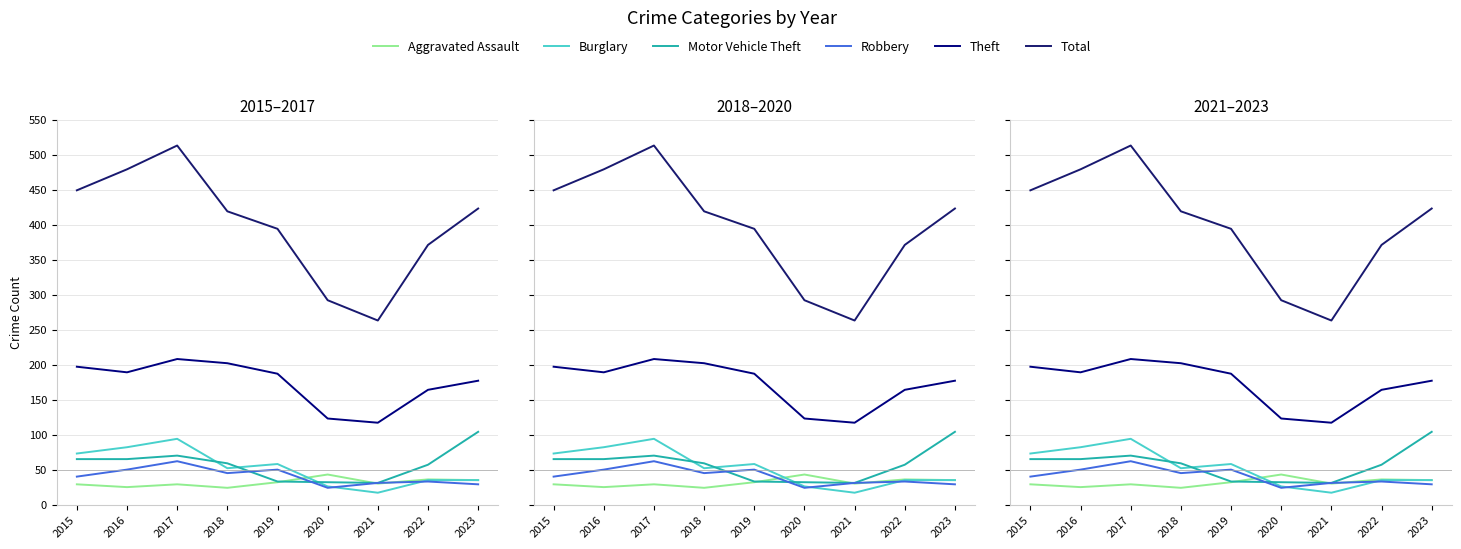

Reading right to left, extract all data points from this chart.

Aggravated Assault: 35	36	30	43	32	24	29	25	29
Burglary: 35	35	17	26	58	52	94	82	73
Motor Vehicle Theft: 104	57	31	32	33	59	70	65	65
Robbery: 29	33	31	24	50	45	62	50	40
Theft: 177	164	117	123	187	202	208	189	197
Total: 423	371	263	292	394	419	513	479	449